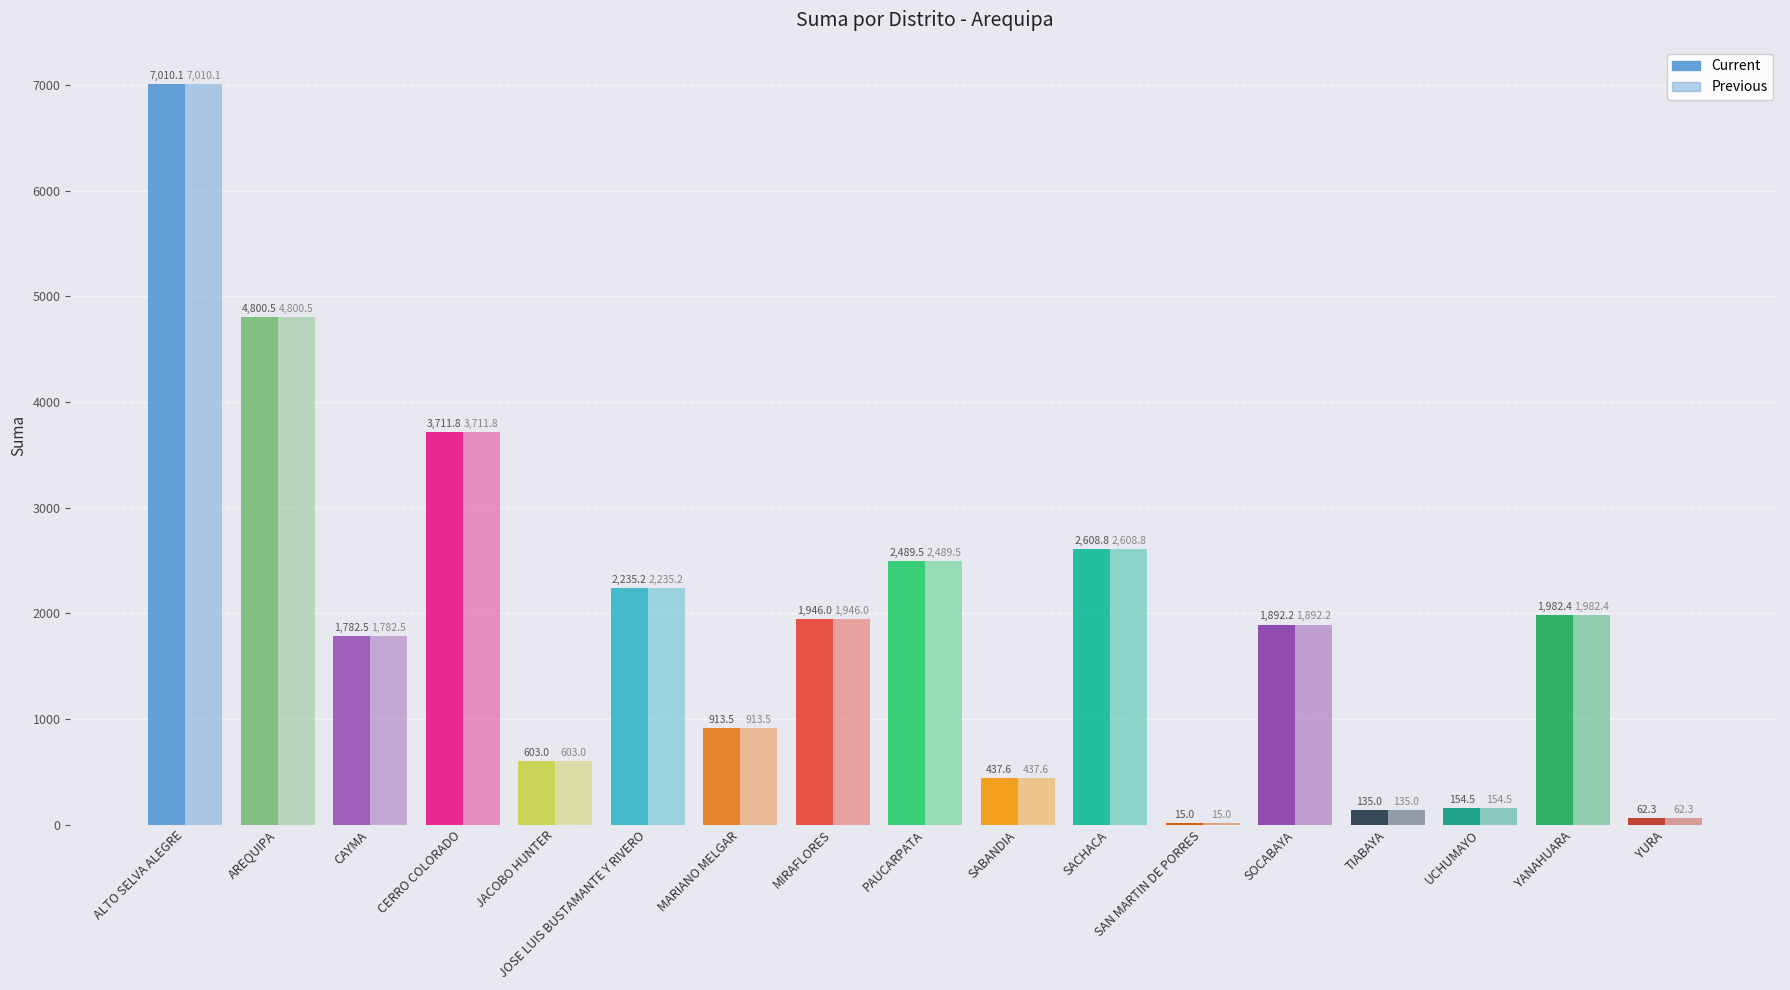

What is the label of the 13th bar from the left?

SOCABAYA